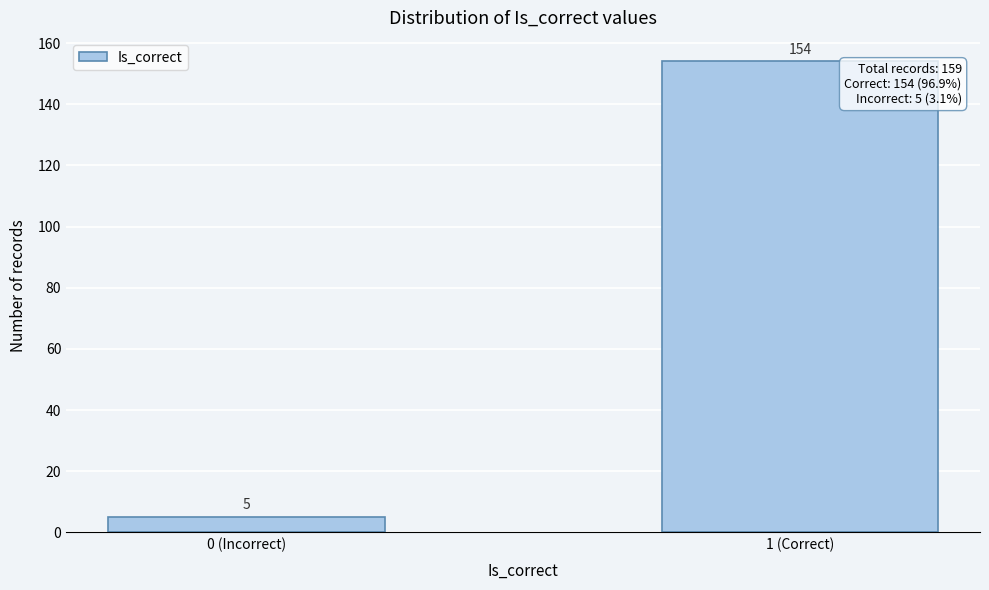

Reading left to right, extract all data points from this chart.

0 (Incorrect)=5	1 (Correct)=154